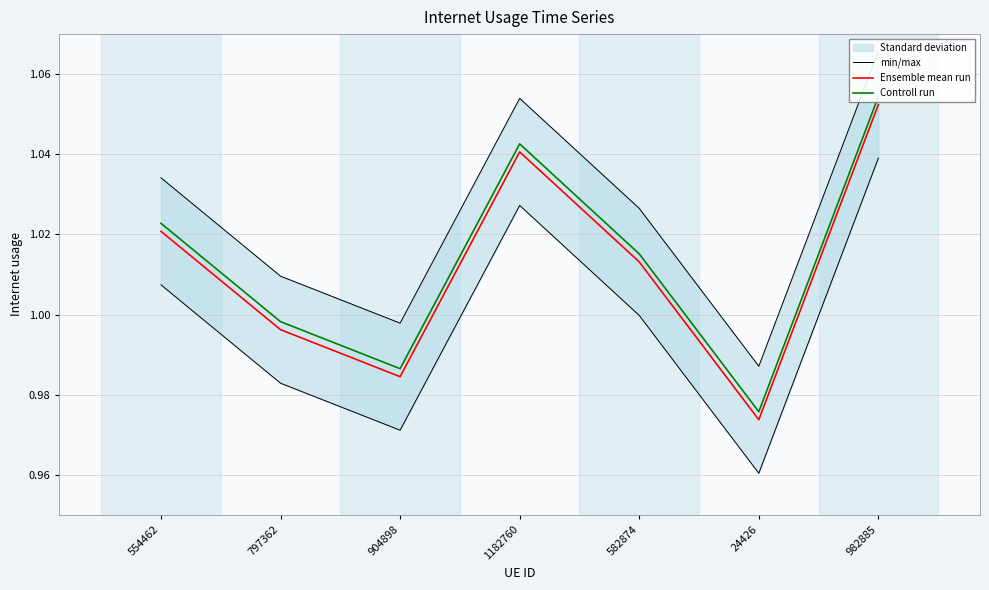

What is the total value across all series at 554462?

3.1